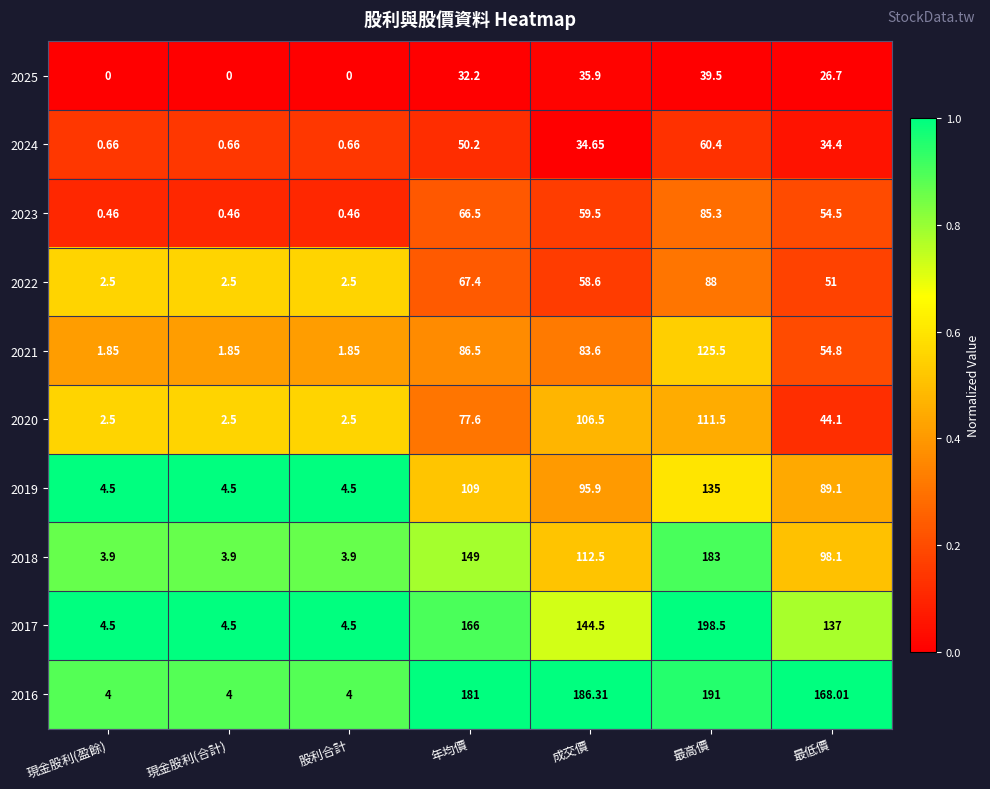

Where is 2016 nearest to the value 97?

最低價